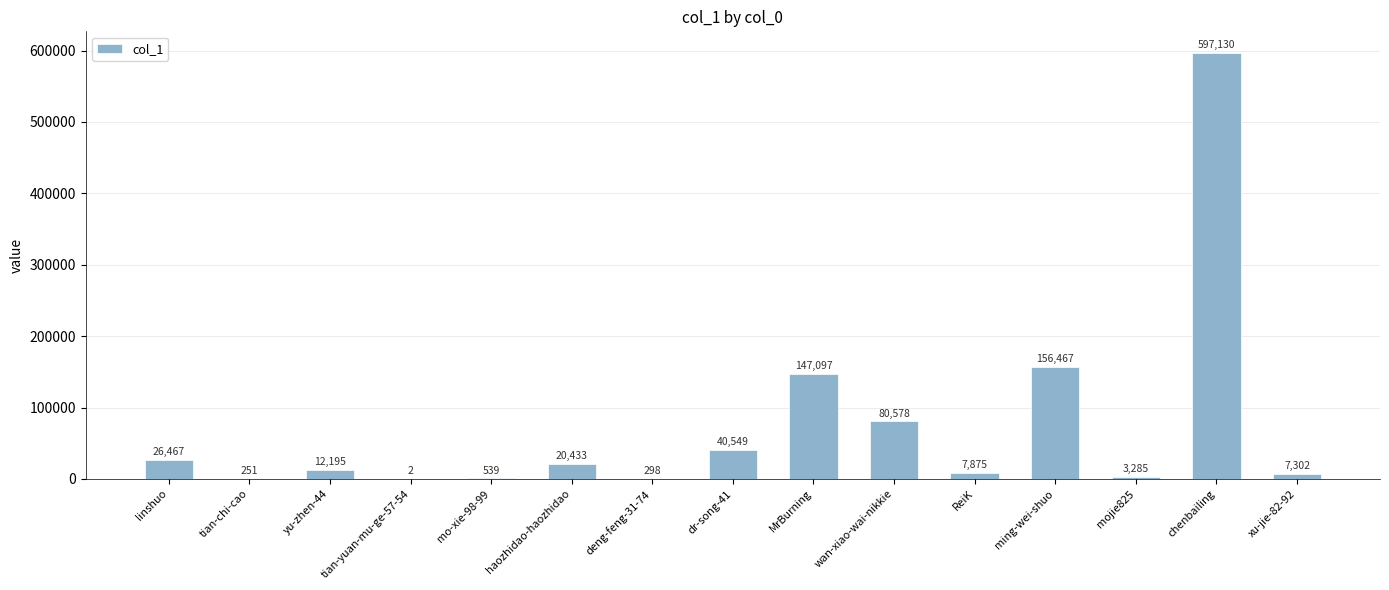

What is the change in value from tian-chi-cao to ming-wei-shuo?

+156216